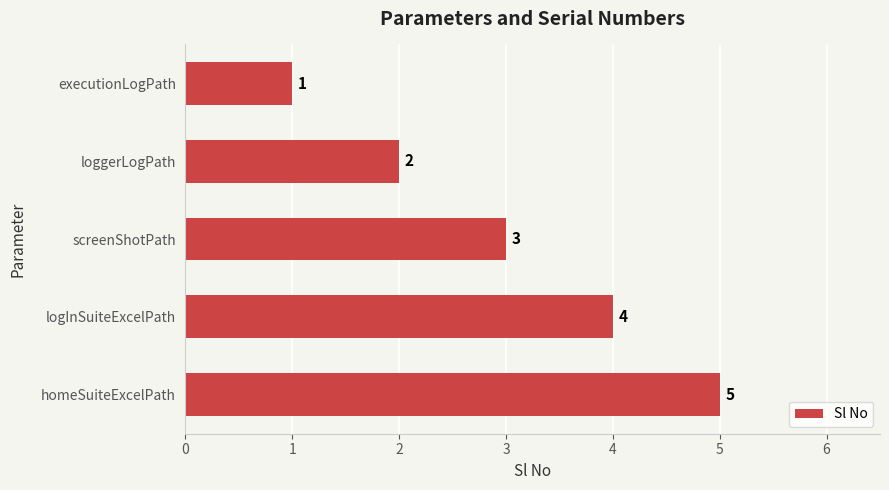

At which label is the value closest to 3?

screenShotPath